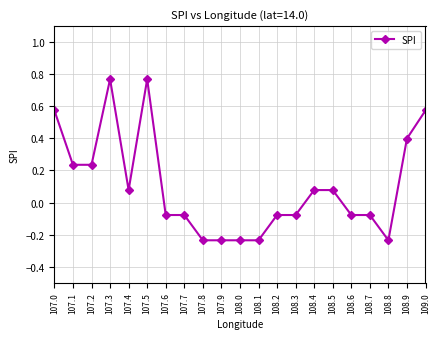

True or false: the data shows 0.4 at 107.1.

False